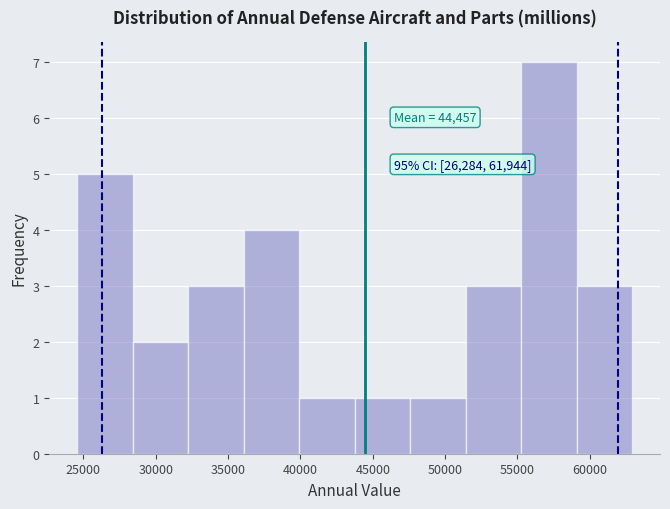

Which range on the x-axis has the tallest bar?

55500 to 59000